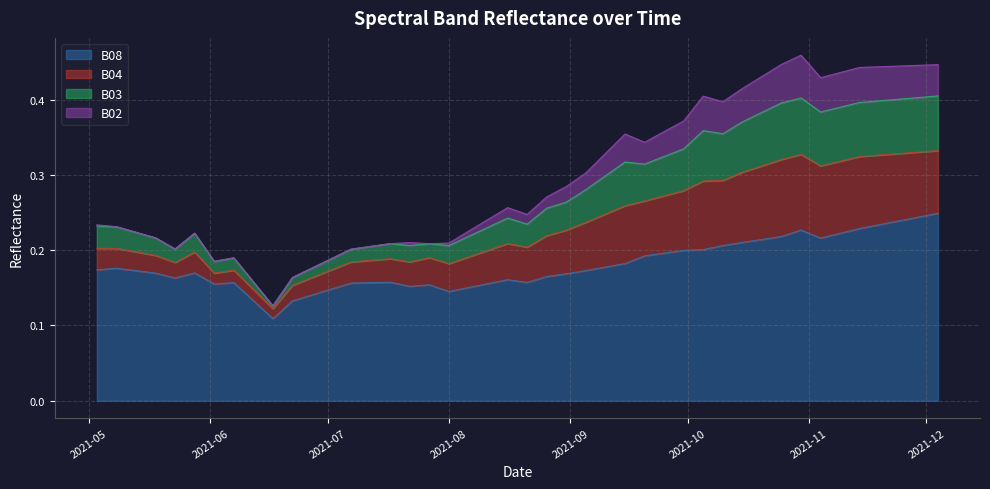

True or false: B08 and B03 cross at least once.

False